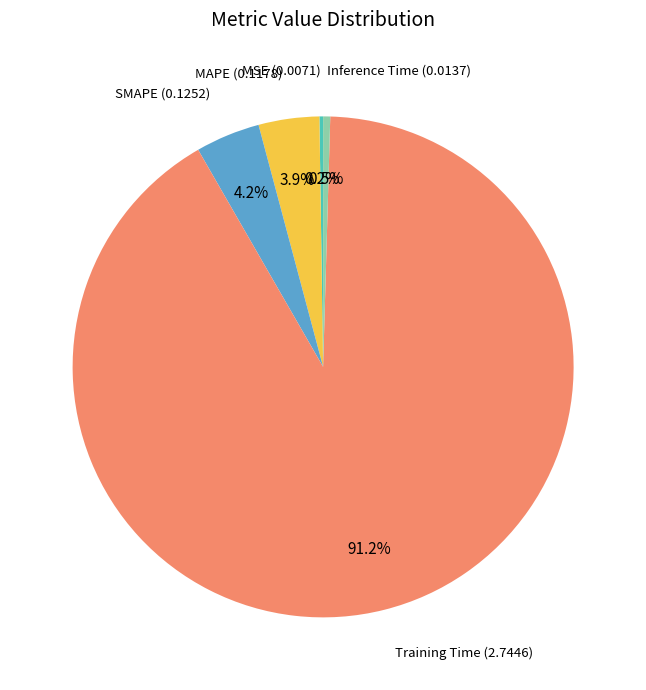

Does any single category account for the majority?

Yes